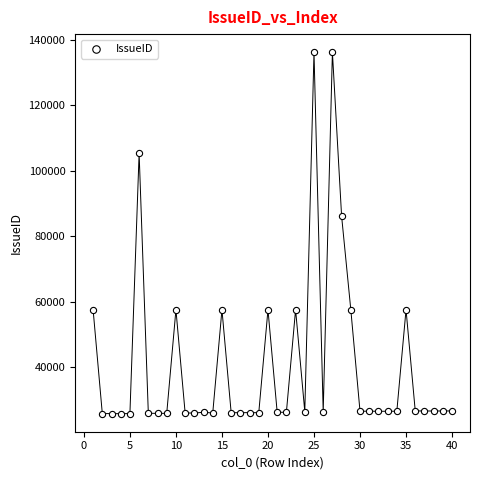

What Y value in the scatter plot is closest to 80969?

86080